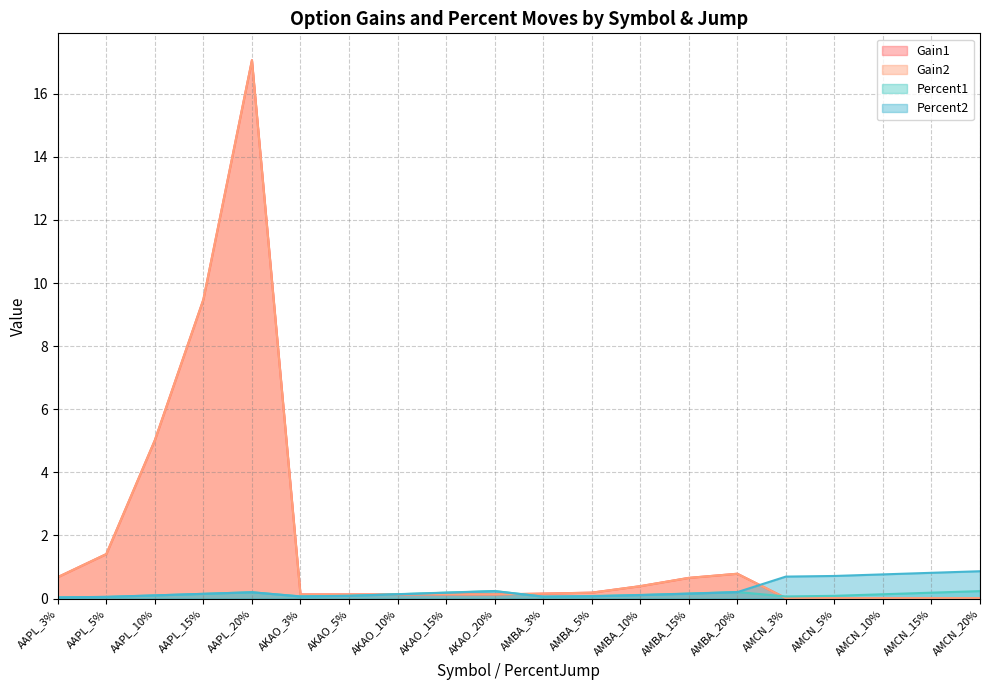

Which category has the lowest value across all series?

AMCN_3%